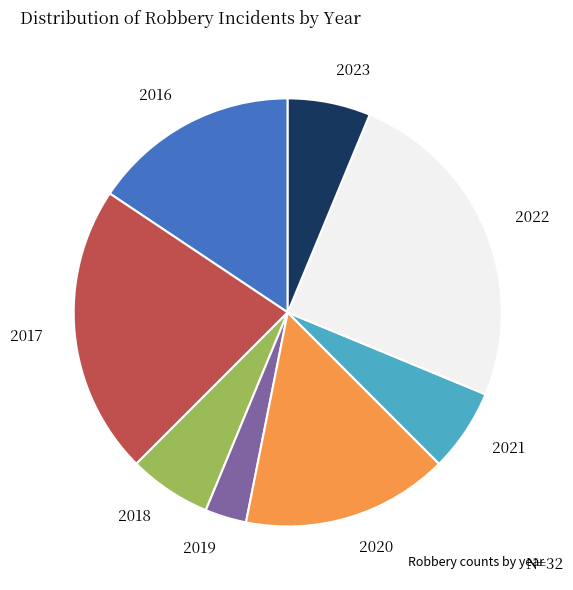

Which slice is the largest?

2022